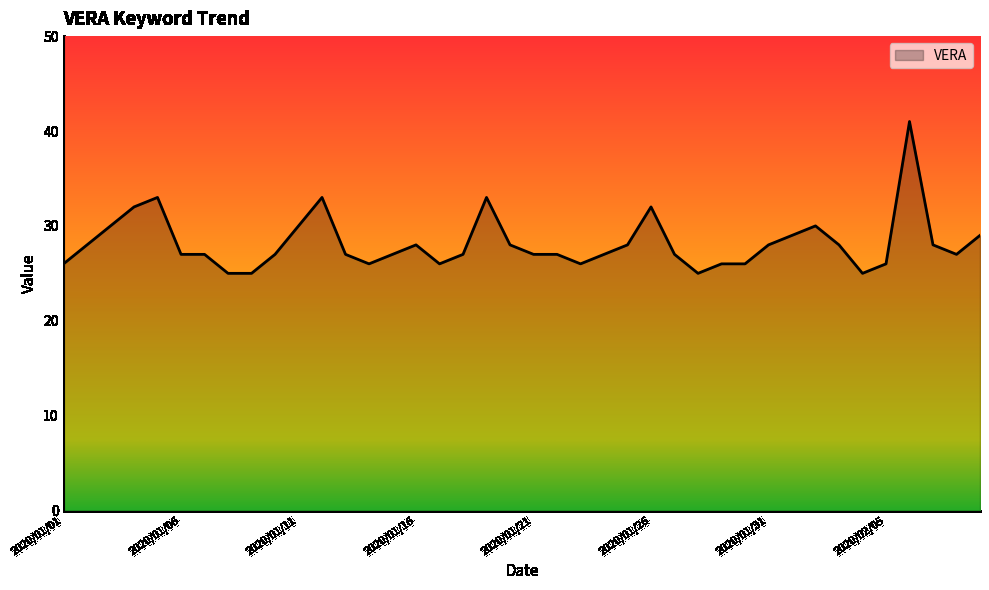

What is the difference between the maximum and minimum values?

16